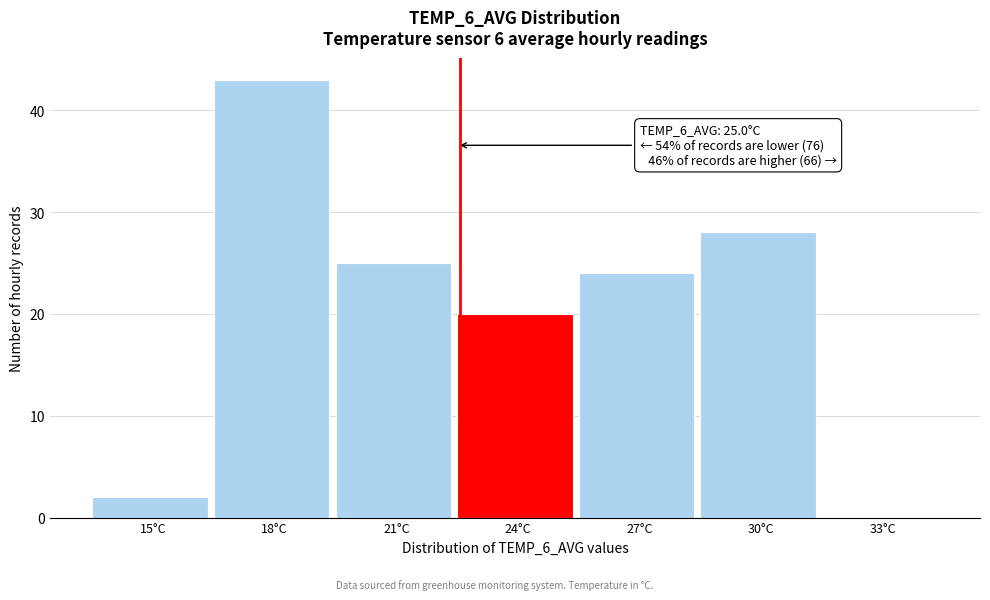

Reading left to right, what are all the values shown in this chart?

15°C=2	18°C=43	21°C=25	24°C=20	27°C=24	30°C=28	33°C=0